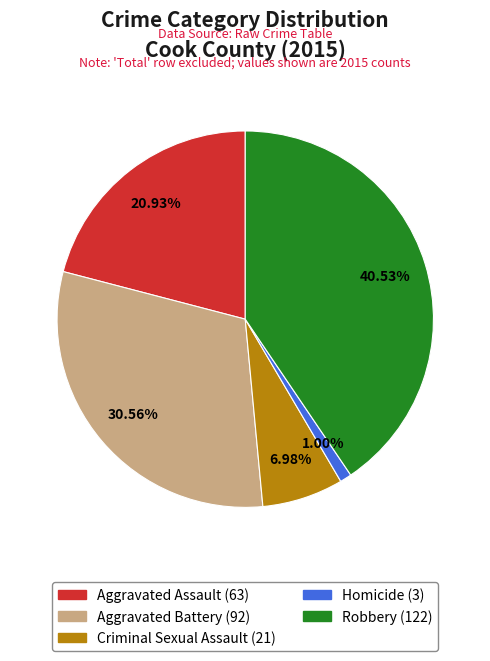

Count the number of slices in the pie.

5